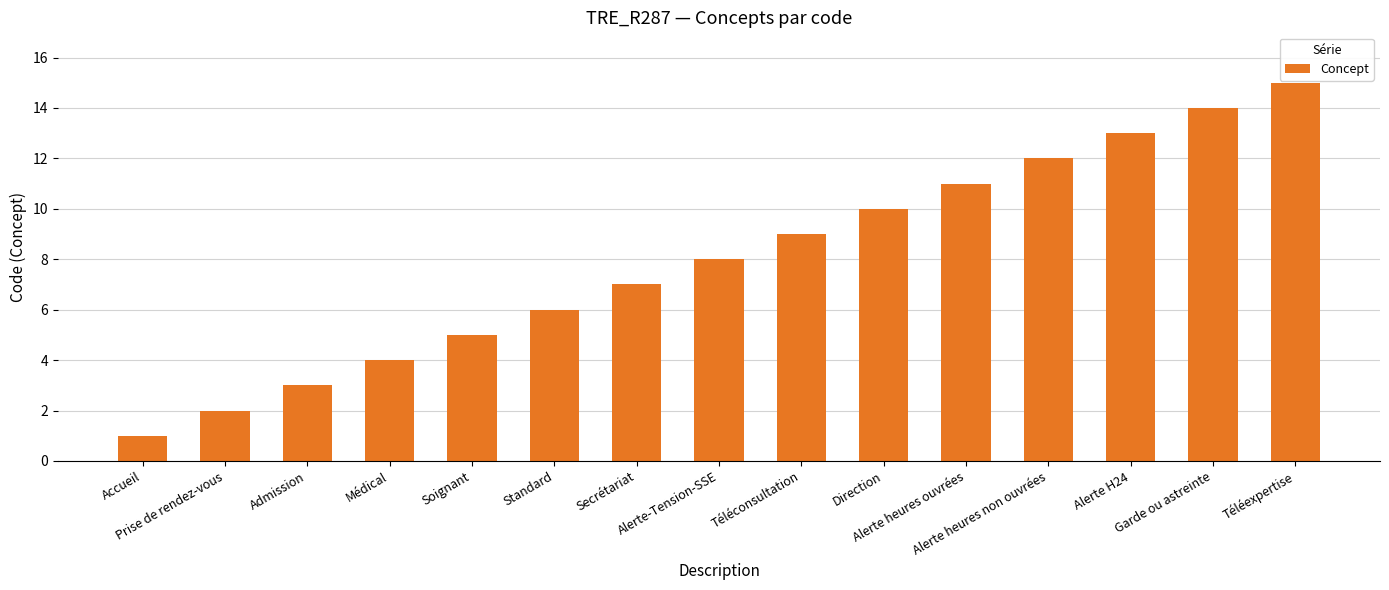

What is the value of the 6th bar from the left?

6